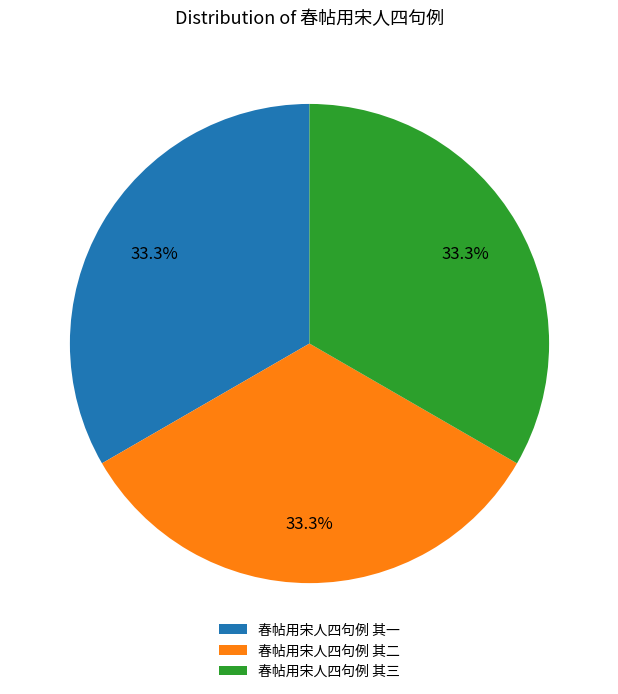

How many segments does this pie chart have?

3